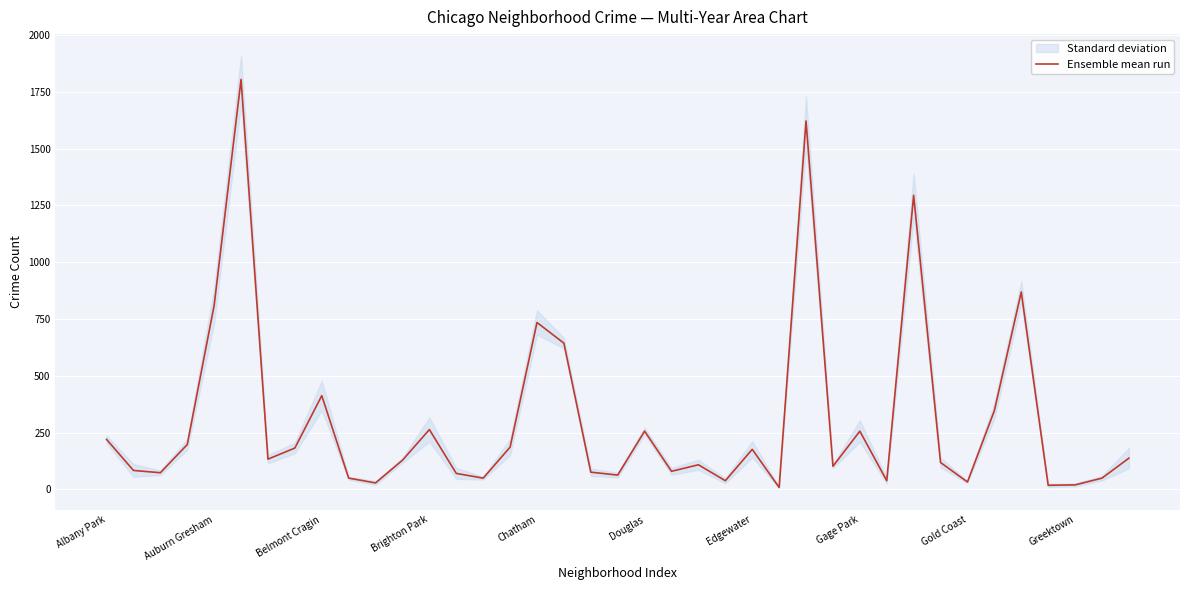

How many lines are shown in the chart?

1